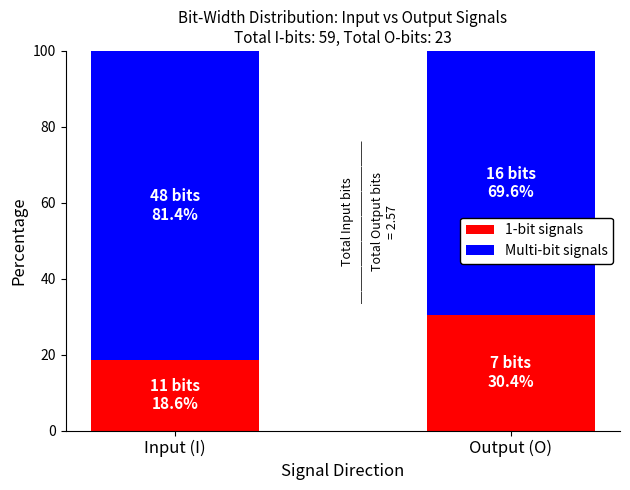

What is the sum of the 1-bit signals values at Output (O) and Input (I)?

49.1